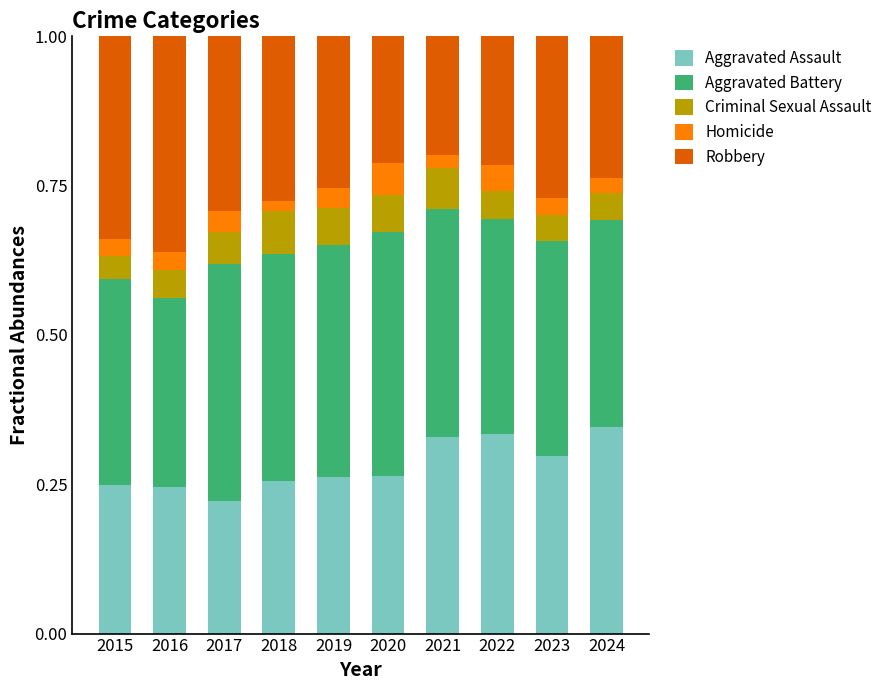

Which category has the lowest value in the Aggravated Assault series?

2017